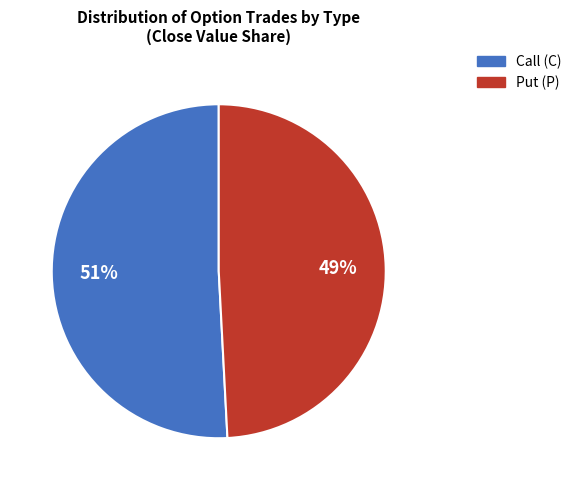

Which category accounts for the majority?

Call (C)